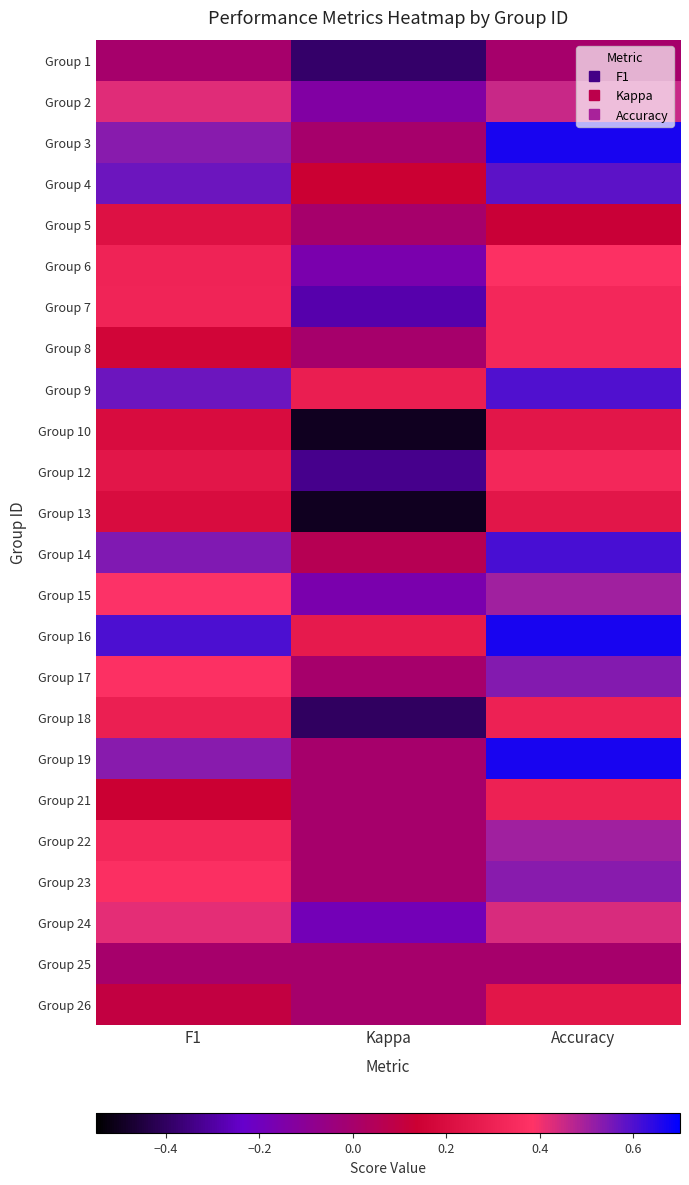

Between F1 and Kappa, which is larger?

F1